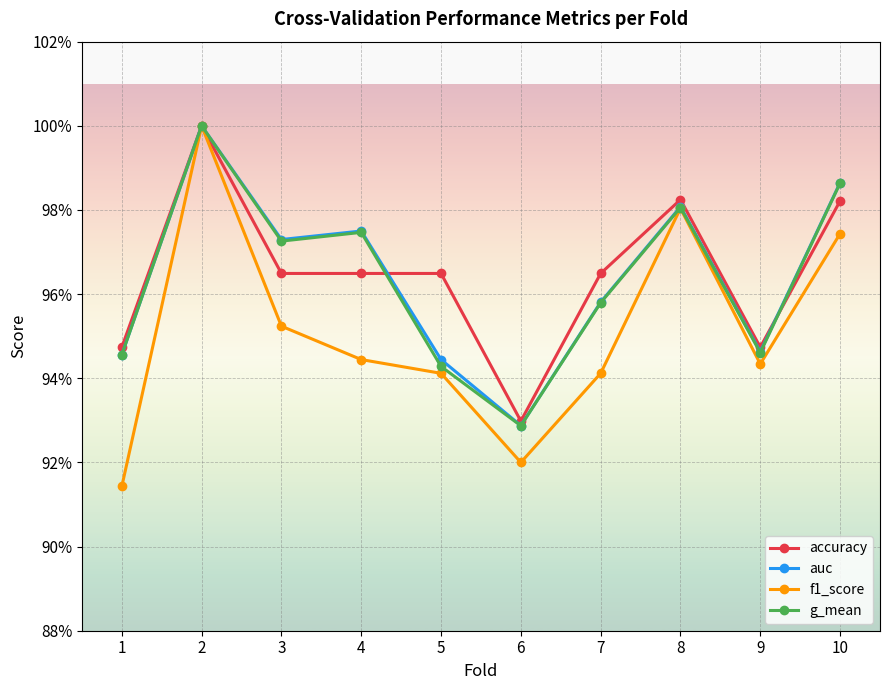

What are all the series names shown in the legend?

accuracy, auc, f1_score, g_mean